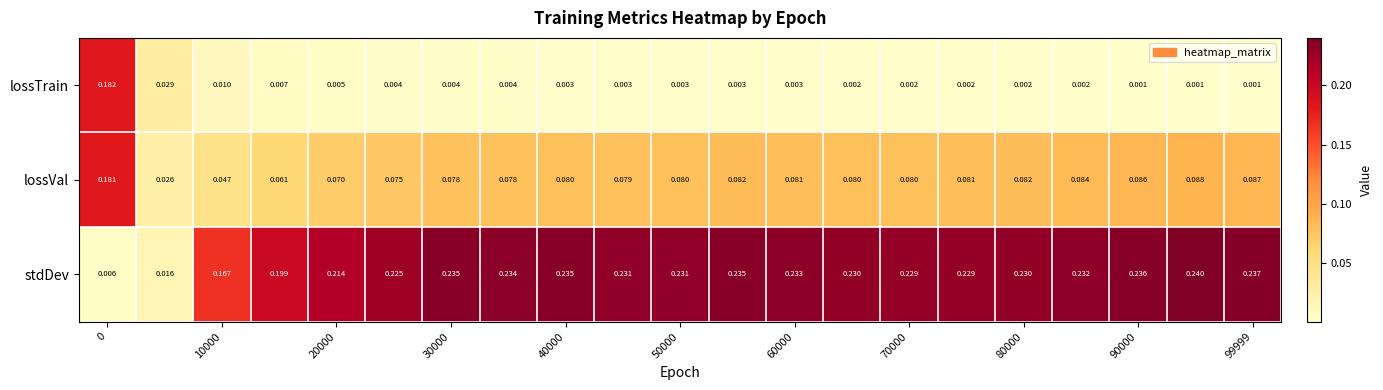

Rank the series by their average value, from lowest to highest.

lossTrain, lossVal, stdDev